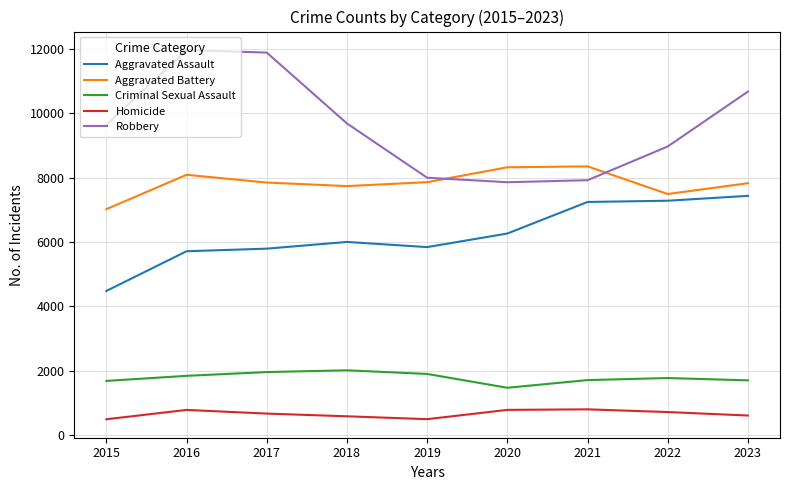

List the series in order of their peak value, highest first.

Robbery, Aggravated Battery, Aggravated Assault, Criminal Sexual Assault, Homicide